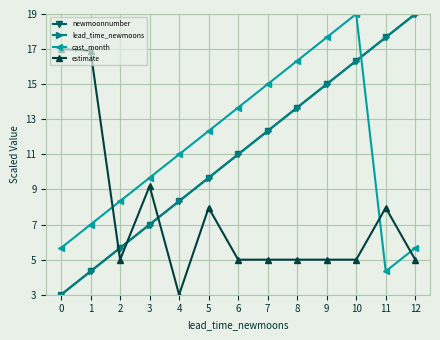

Is this an area chart (filled region under the line)?

No